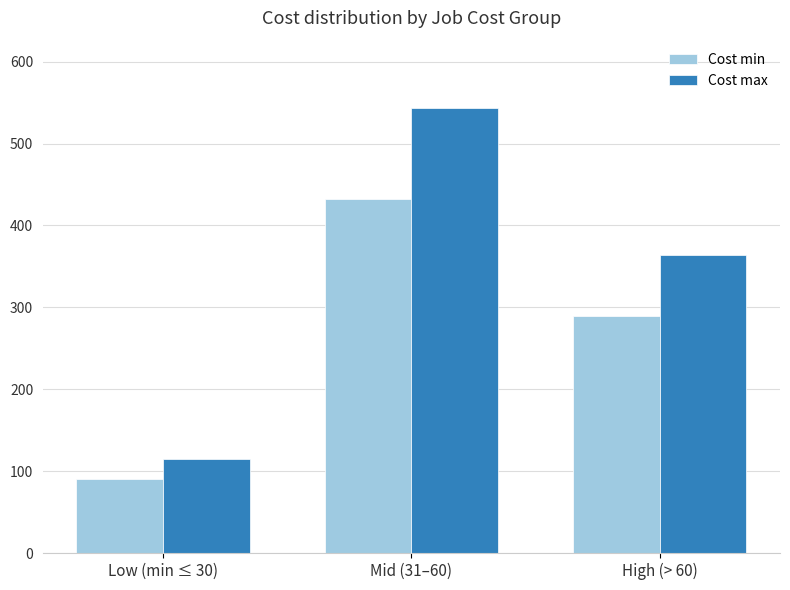

What is the label of the 2nd bar from the right?

Mid (31–60)